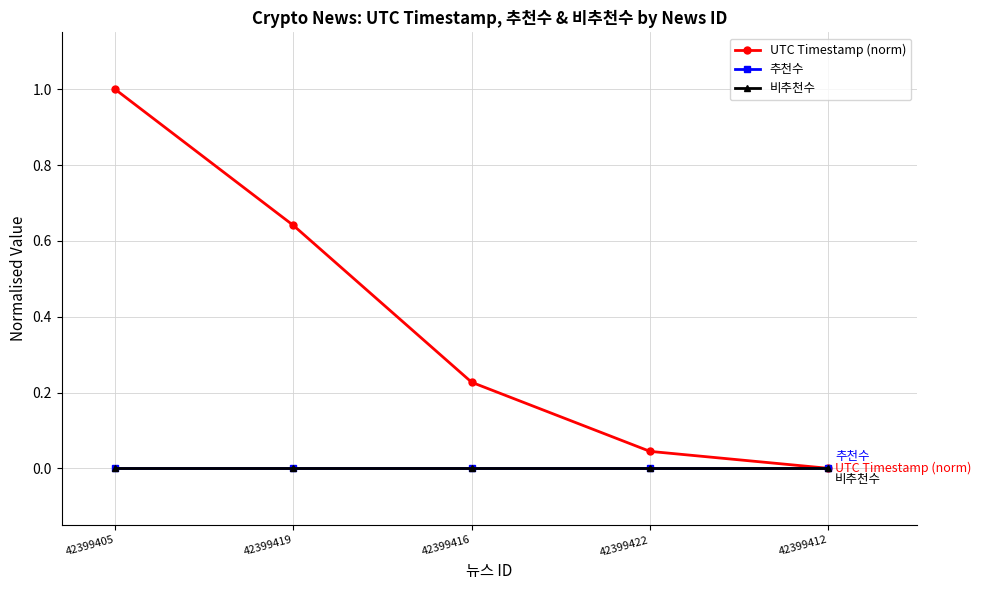

Is this an area chart (filled region under the line)?

No